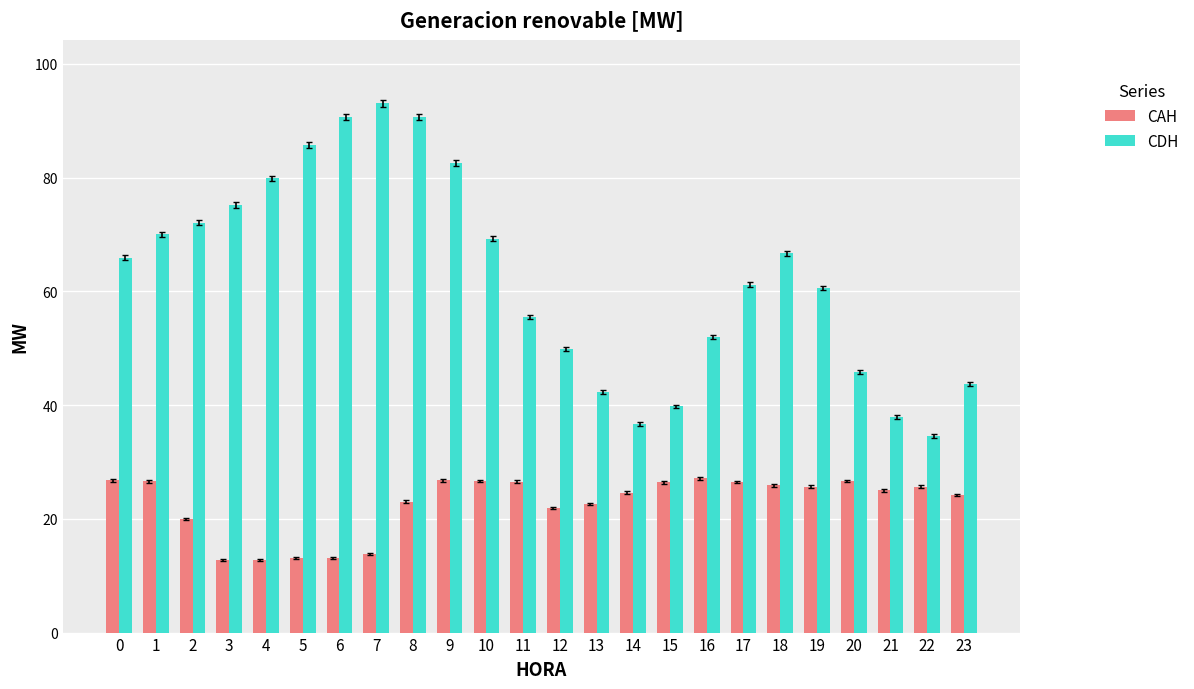

At which label is CAH closest to 19?

2